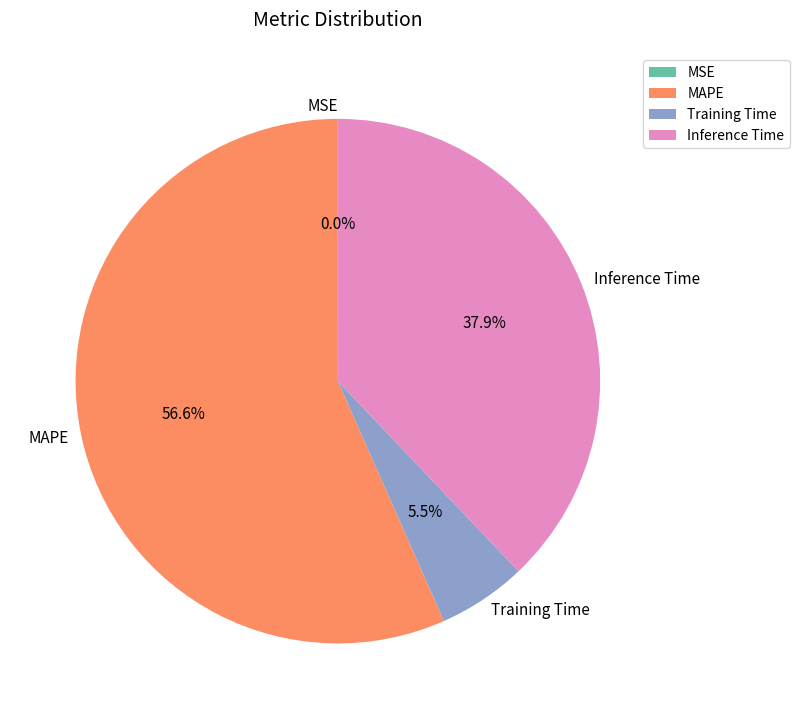

What percentage do Inference Time and Training Time together represent?

43.4%